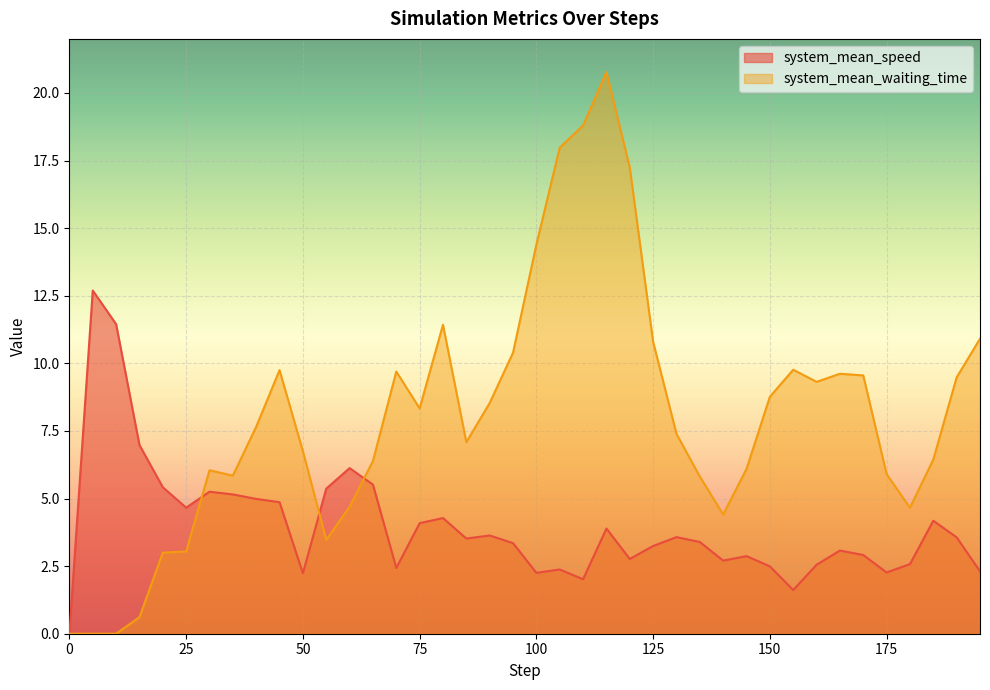

How many lines are shown in the chart?

2